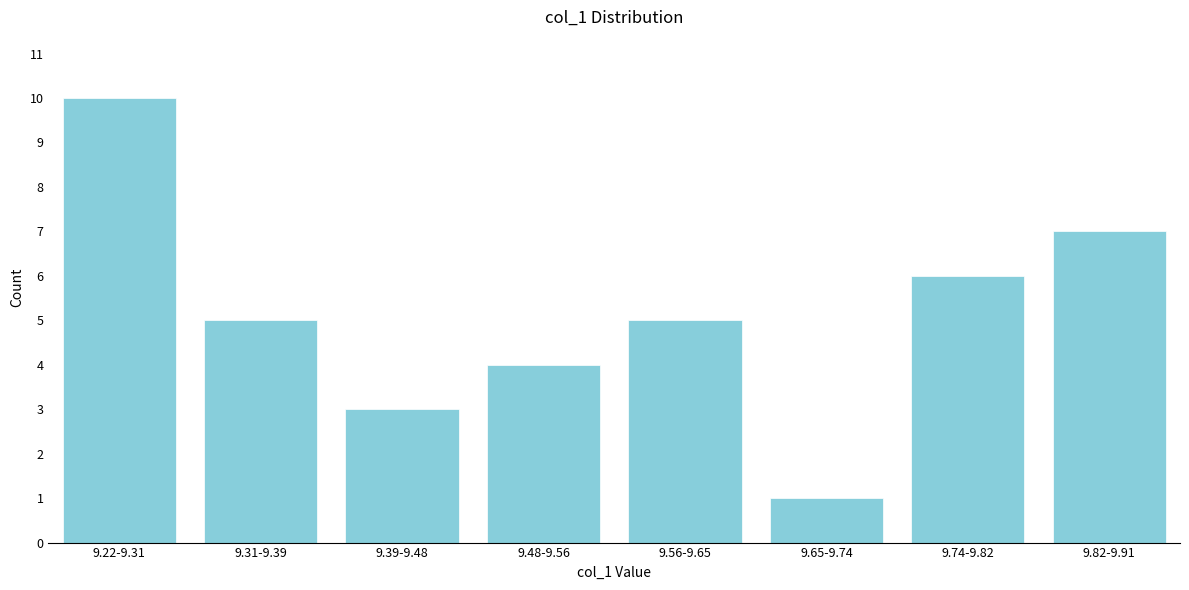

Reading left to right, list all the values displayed in this chart.

10	5	3	4	5	1	6	7